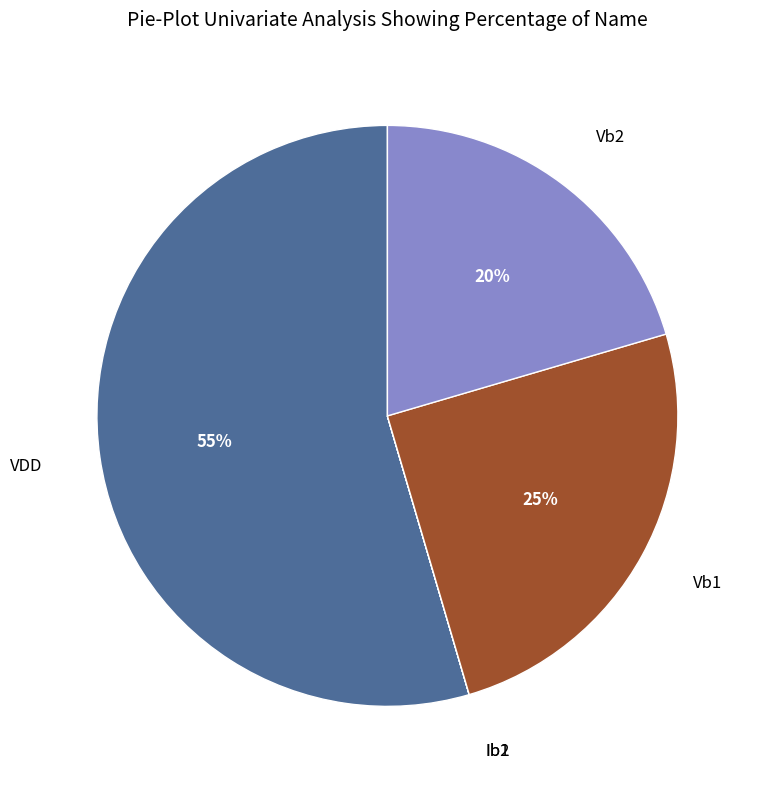

To the nearest percent, what is the difference between the largest and smallest slice percentages?

55%